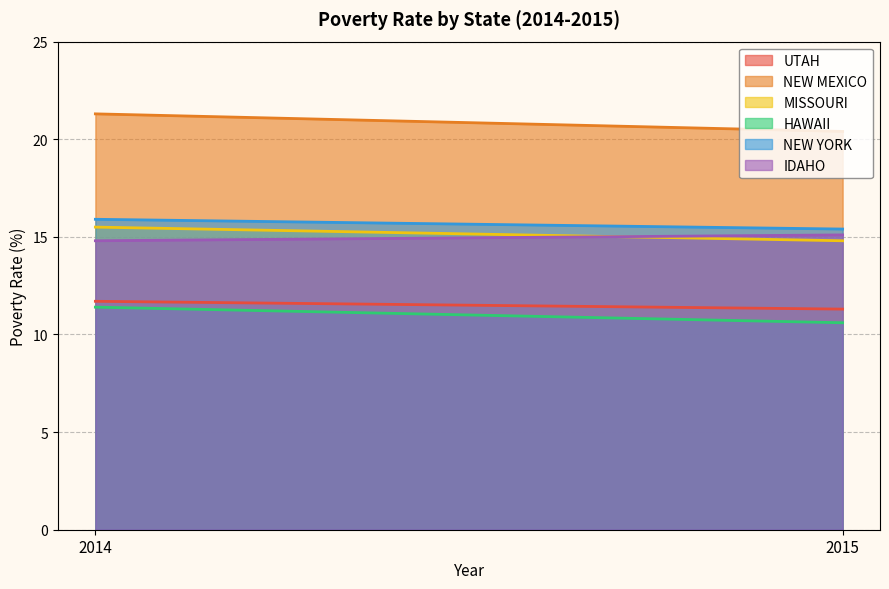

The IDAHO series shows 20.7 at 2014. True or false?

False